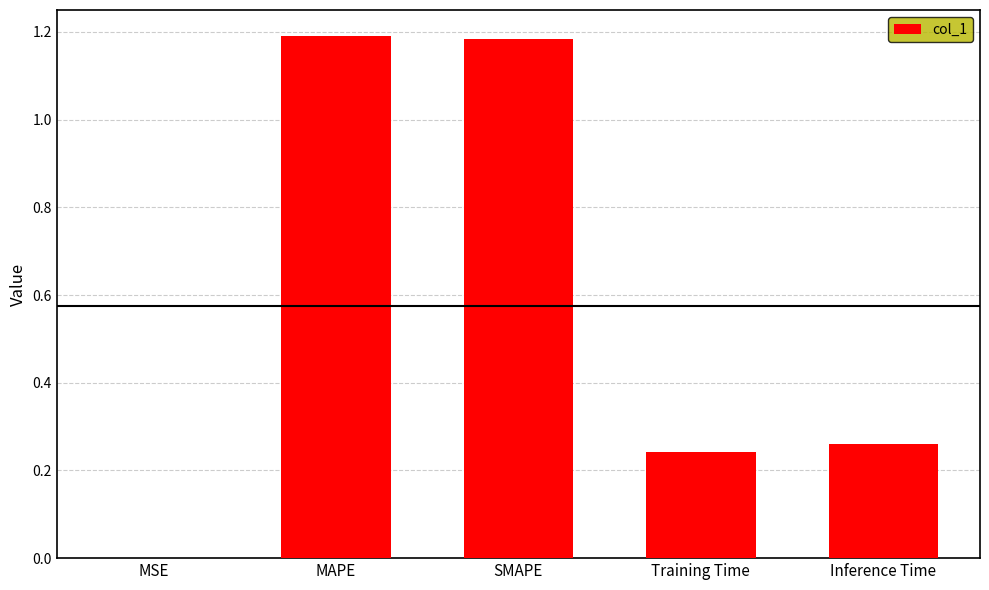

The value at MAPE is 1.6. True or false?

False